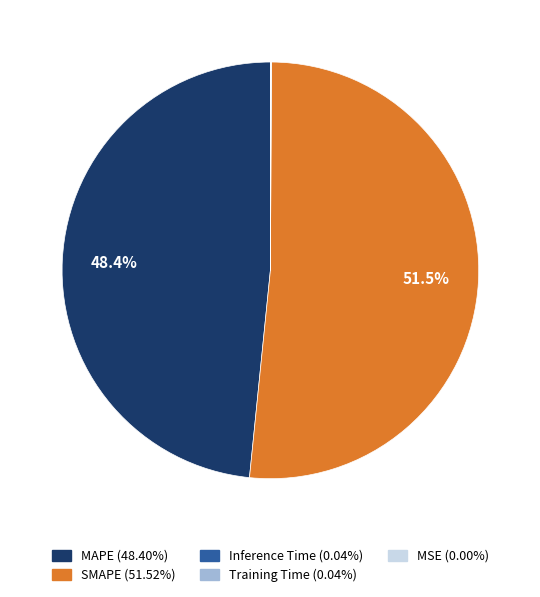

Which category has the biggest portion of the pie?

SMAPE